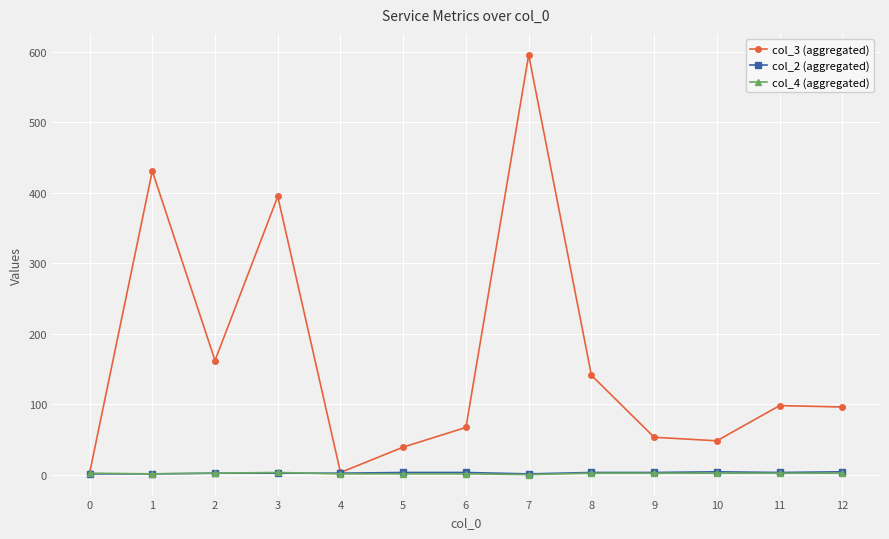

Which series has the largest total across all categories?

col_3 (aggregated)